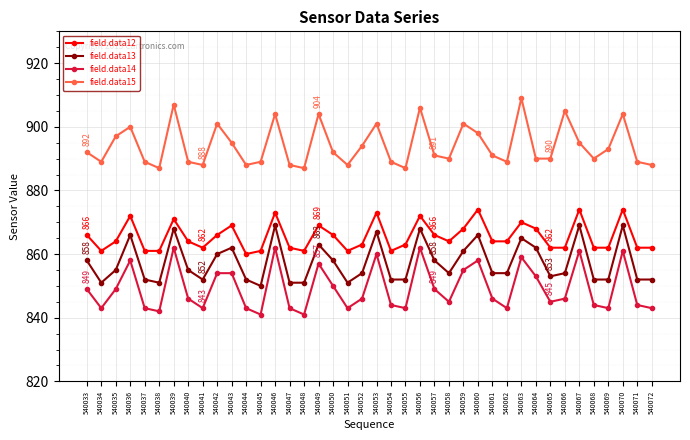

Which series changed the most between 540067 and 540070?

field.data15